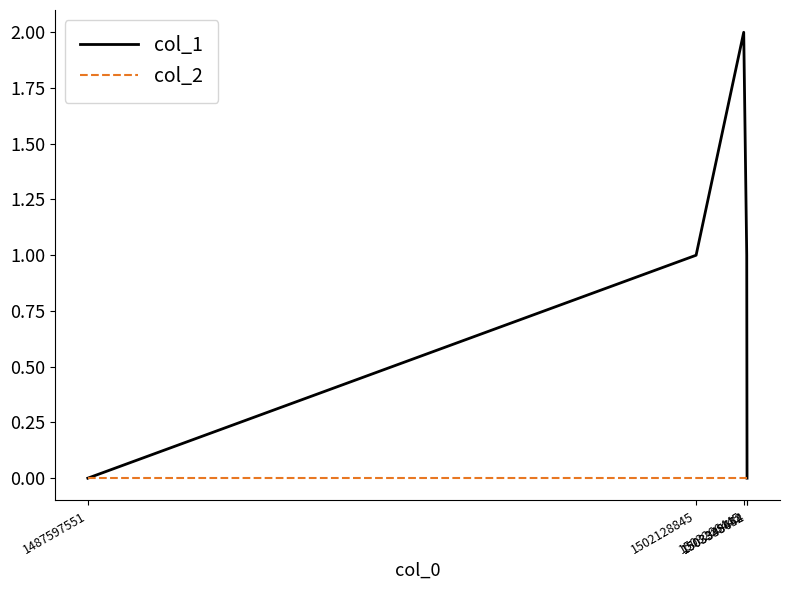

Rank the series by their maximum value, from lowest to highest.

col_2, col_1